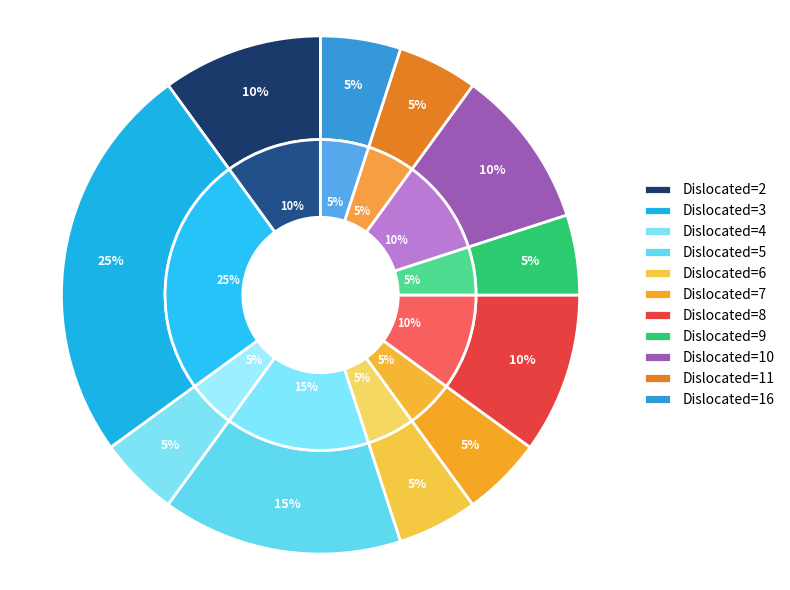

Count the number of slices in the pie.

11